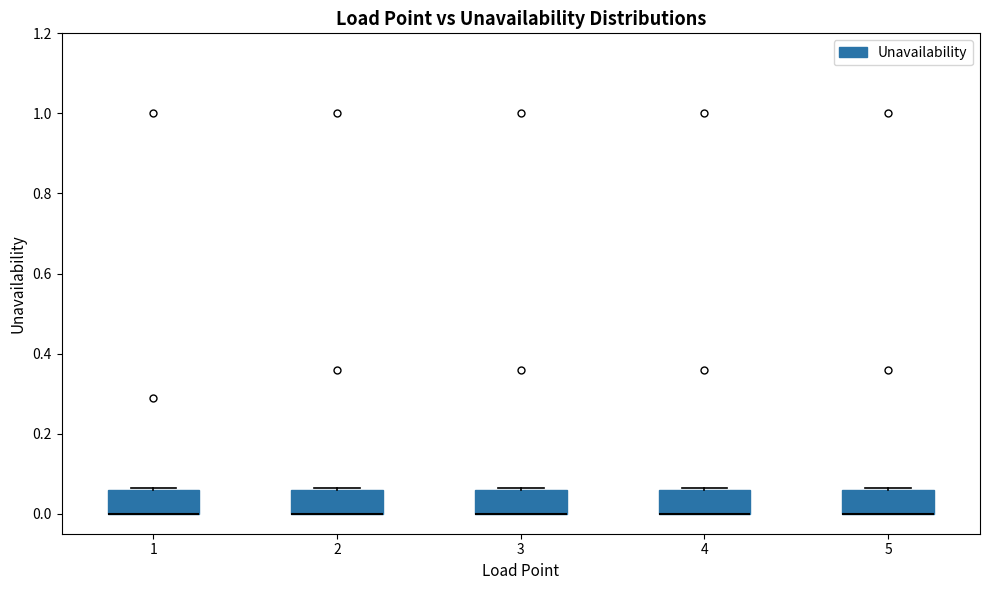

Reading left to right, read every box against the y-axis: the position of its median line, the range the box covers, and the ends of its whiskers. The values are not printed on the chart, so give them approximately, as read against the axis.

1: median 0.00 (drawn on the box's lower edge), box 0.00 to 0.06, whiskers 0.00 to 0.06
2: median 0.00 (drawn on the box's lower edge), box 0.00 to 0.06, whiskers 0.00 to 0.06
3: median 0.00 (drawn on the box's lower edge), box 0.00 to 0.06, whiskers 0.00 to 0.06
4: median 0.00 (drawn on the box's lower edge), box 0.00 to 0.06, whiskers 0.00 to 0.06
5: median 0.00 (drawn on the box's lower edge), box 0.00 to 0.06, whiskers 0.00 to 0.06